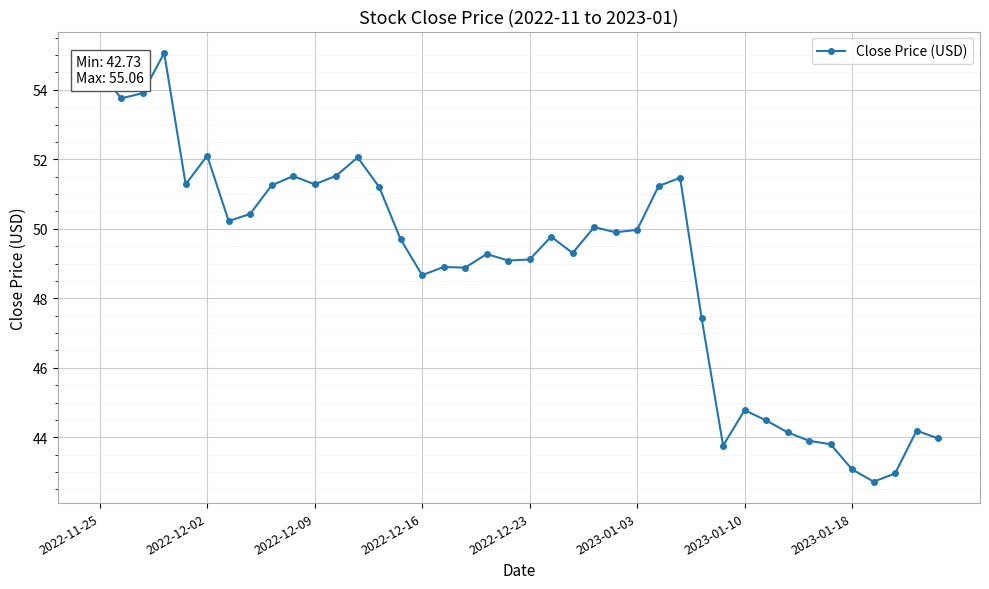

What is the value of the 10th point from the left?

51.5